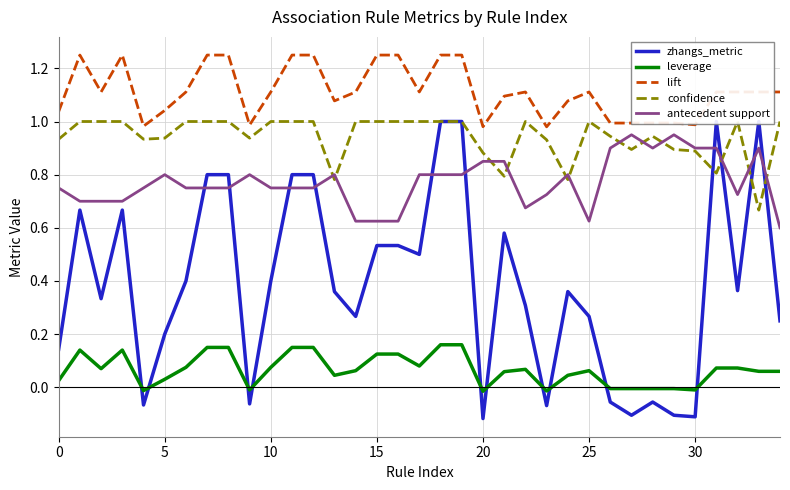

Does the chart have visible grid lines?

Yes